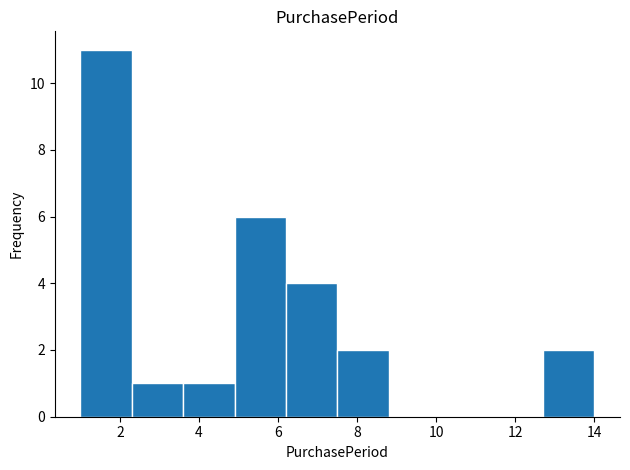

Reading left to right, transcribe this chart: for each bar, give the range it covers on the x-axis and its height. Neither the bar edges nor the heights are printed on the chart, so give them approximately, as read against the axes.

1.0 to 2.3: 11
2.3 to 3.6: 1
3.6 to 4.9: 1
4.9 to 6.2: 6
6.2 to 7.5: 4
7.5 to 8.8: 2
8.8 to 10.1: 0
10.1 to 11.4: 0
11.4 to 12.7: 0
12.7 to 14.0: 2